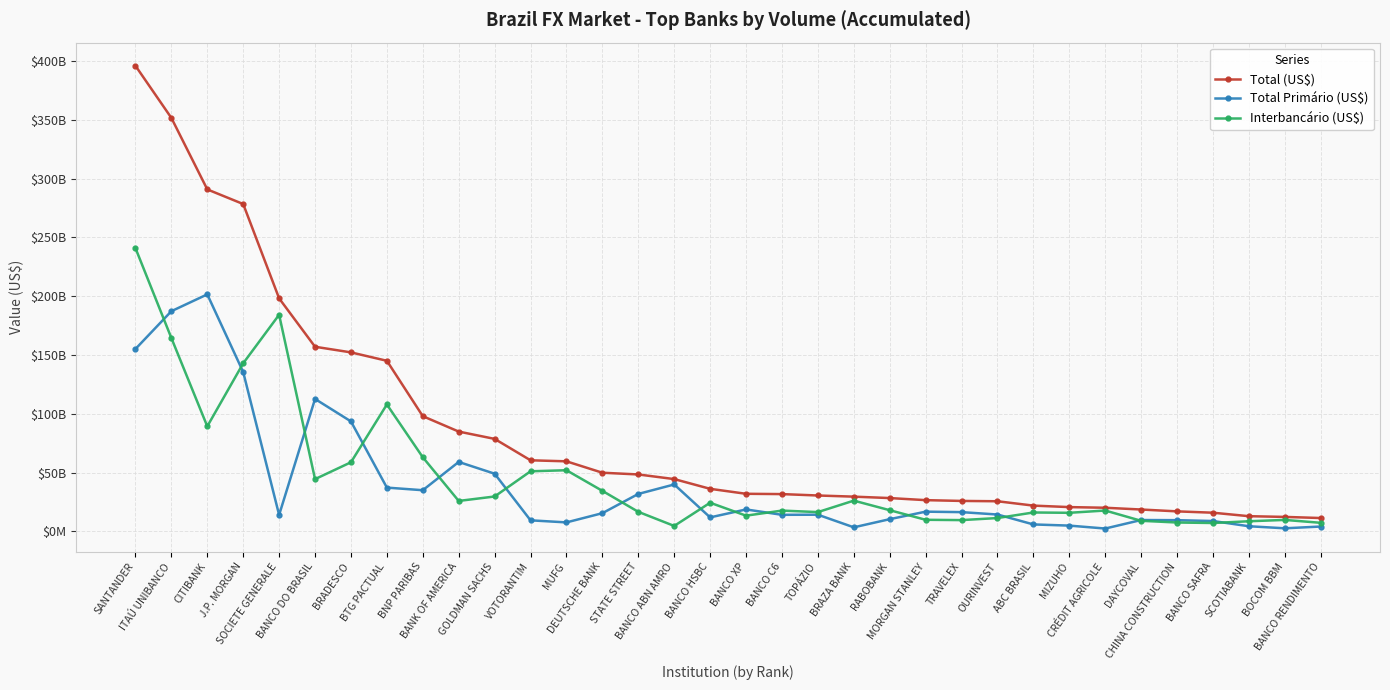

What is the difference between the Total (US$) values at CRÉDIT AGRICOLE and BANCO ABN AMRO?

24382469557